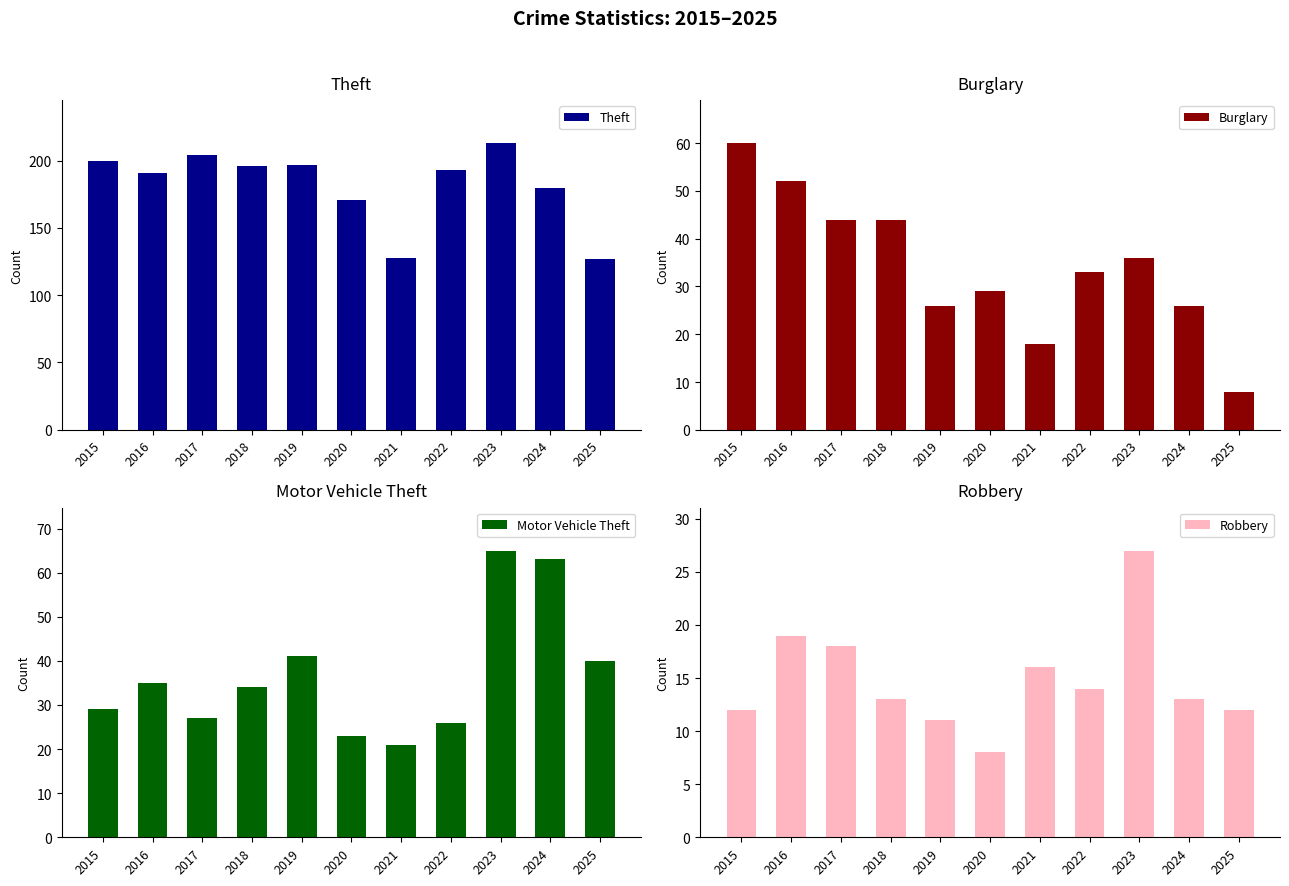

Which category has the lowest value in the Motor Vehicle Theft series?

2021